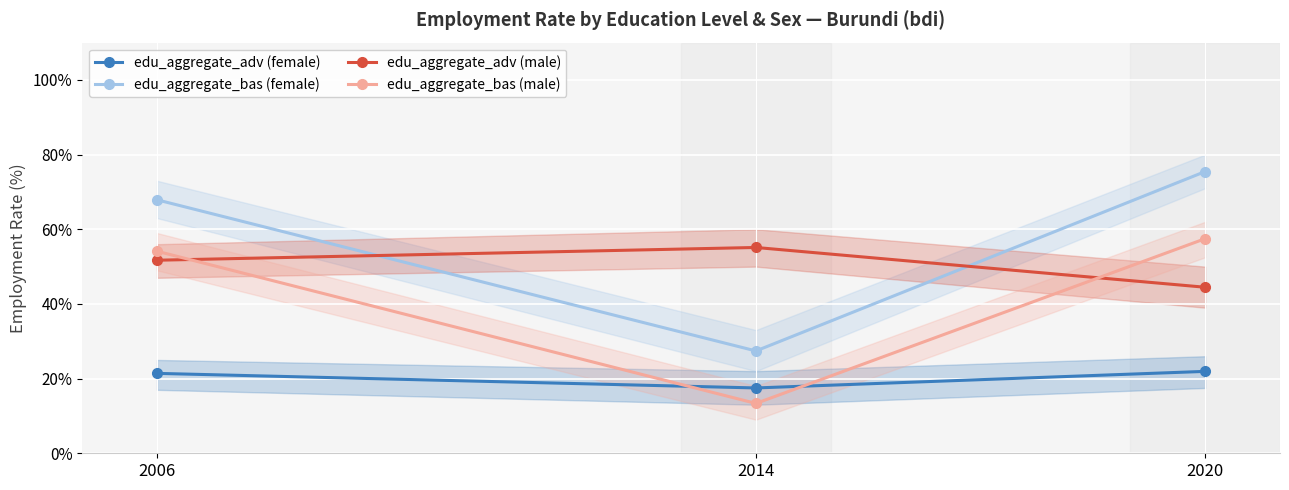

List the series in order of their overall mean, highest first.

edu_aggregate_bas (female), edu_aggregate_adv (male), edu_aggregate_bas (male), edu_aggregate_adv (female)